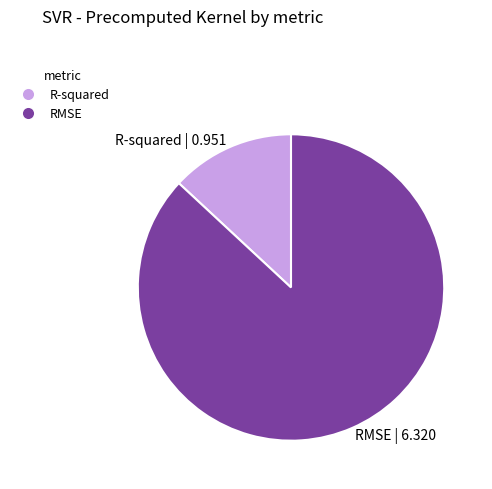

What is the largest slice in the pie chart?

RMSE